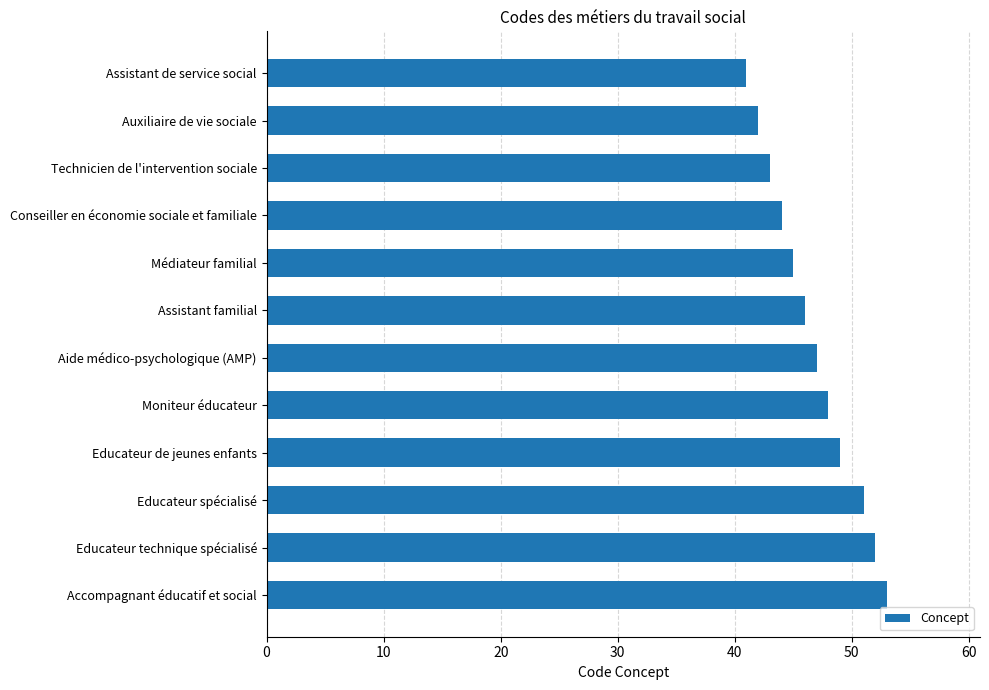

List the labels in order of value, smallest first.

Assistant de service social, Auxiliaire de vie sociale, Technicien de l'intervention sociale, Conseiller en économie sociale et familiale, Médiateur familial, Assistant familial, Aide médico-psychologique (AMP), Moniteur éducateur, Educateur de jeunes enfants, Educateur spécialisé, Educateur technique spécialisé, Accompagnant éducatif et social